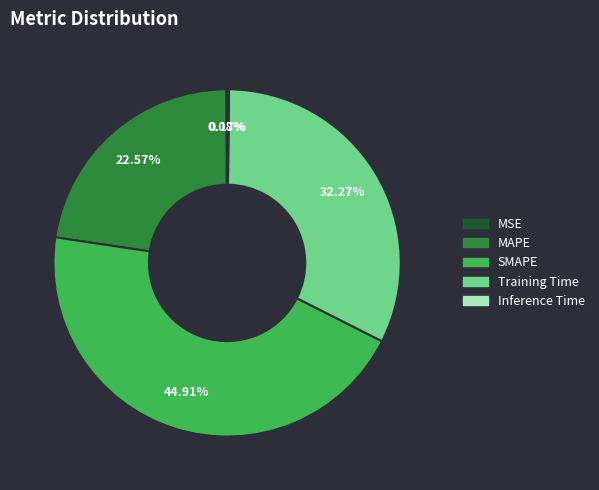

To the nearest percent, what portion does SMAPE represent?

45%